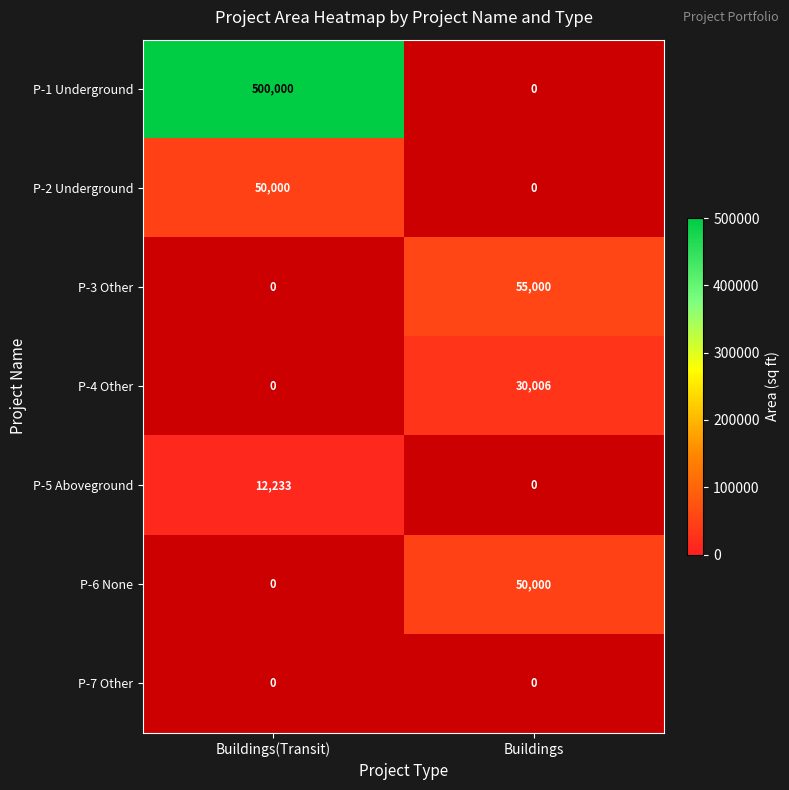

The value of P-3 Other at Buildings is 55000. True or false?

True